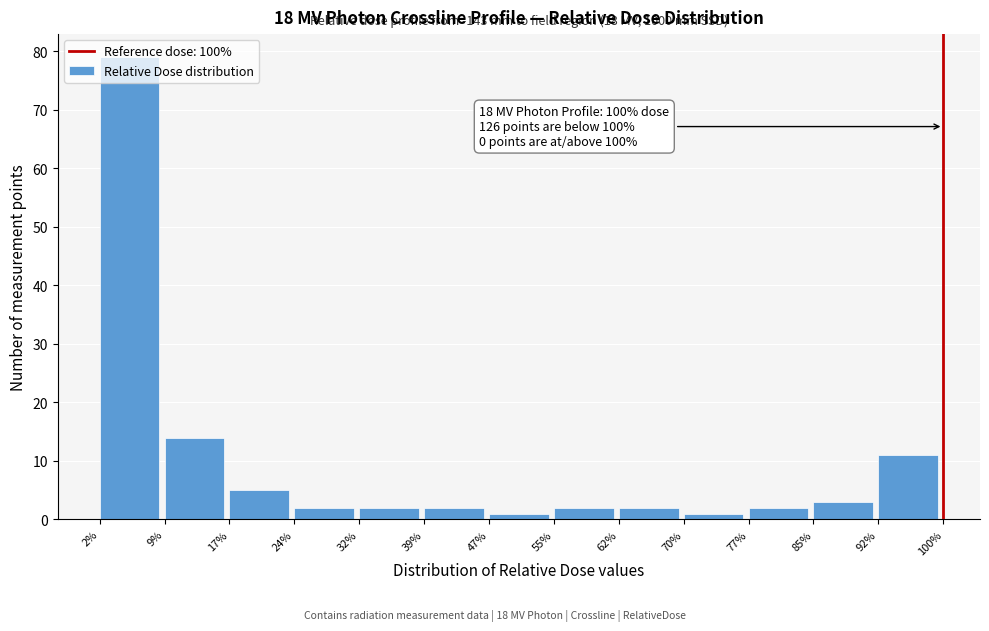

Over which range of the x-axis is the bar tallest?

2% to 9%